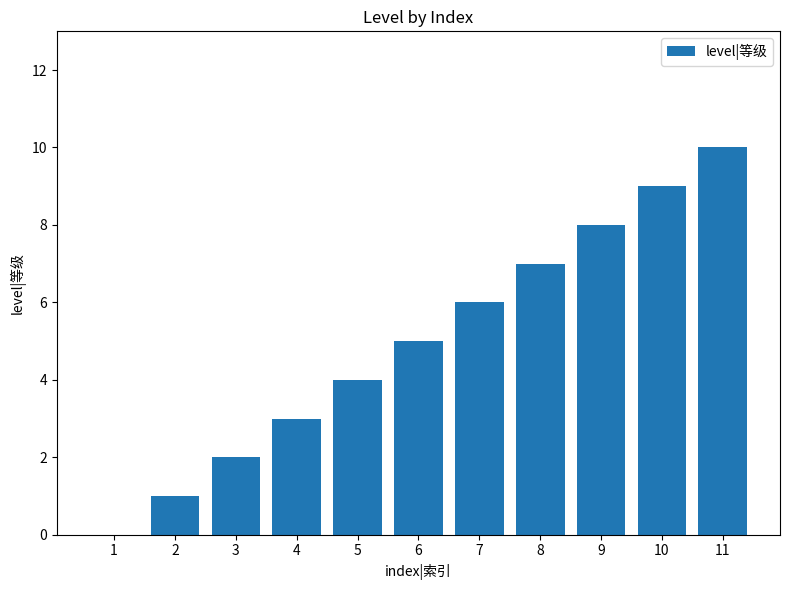

How many values are above zero?

10